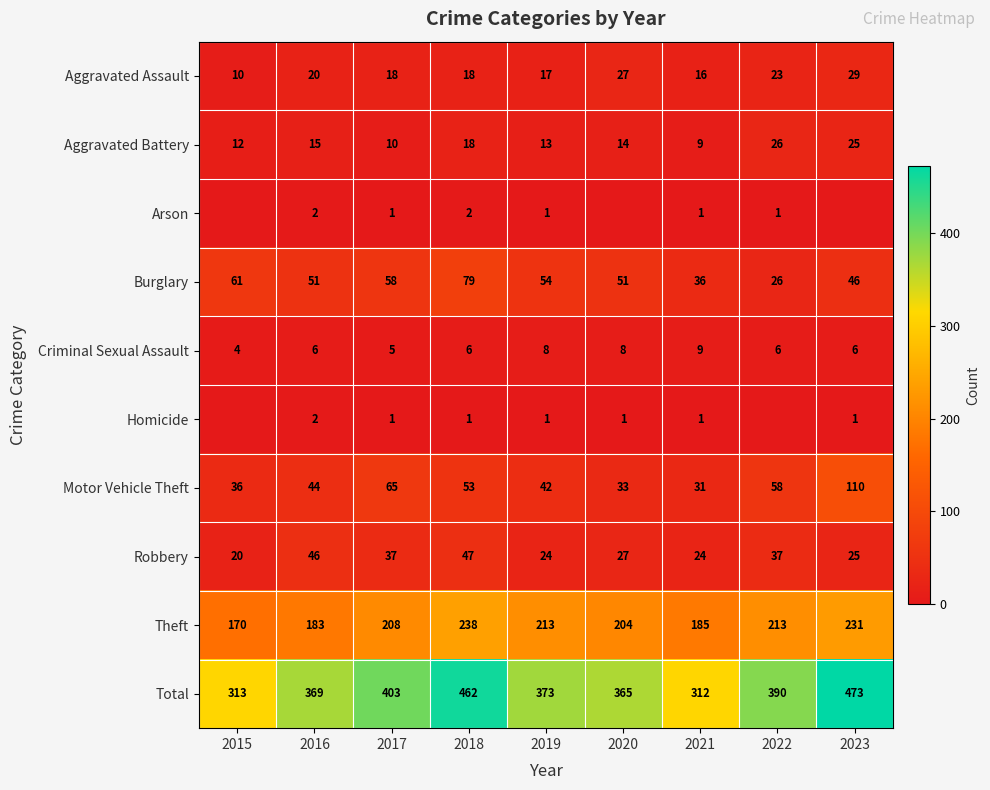

Which category has the lowest value across all series?

2015